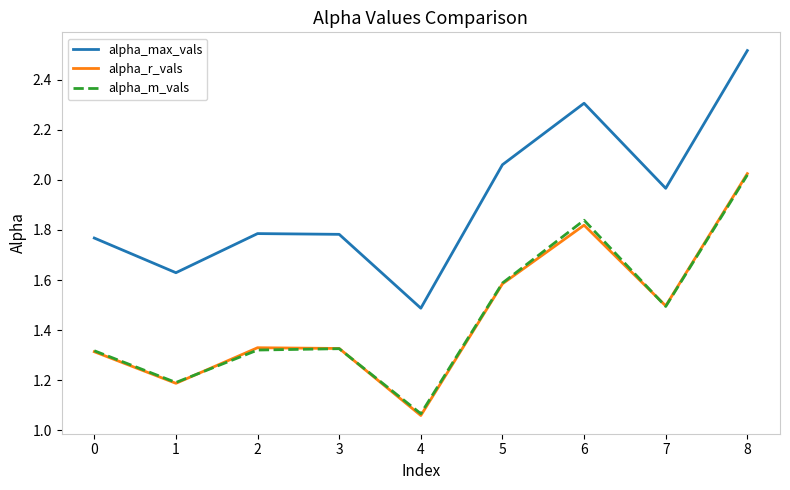

What is the difference between the highest and lowest values at 7?

0.5